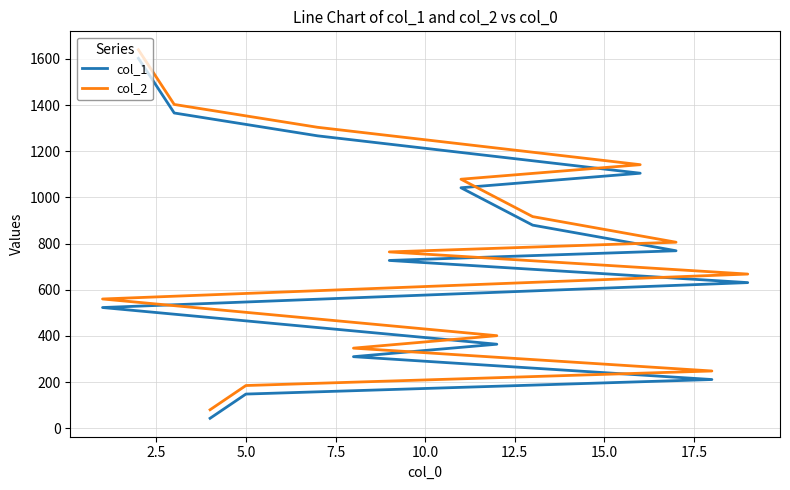

Reading left to right, extract all data points from this chart.

col_1: 43	148	211	310	364	523	631	727	769	880	1042	1105	1267	1366	1603
col_2: 80	185	248	347	401	560	668	764	806	917	1079	1142	1304	1403	1640